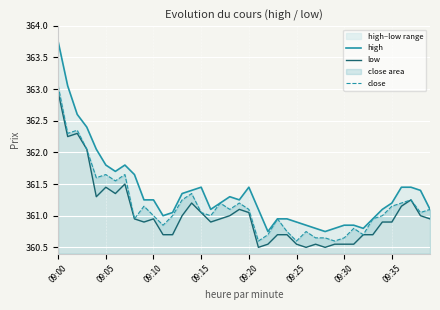

Reading right to left, list all the values displayed in this chart.

high: 361.1	361.4	361.4	361.4	361.2	361.1	360.9	360.8	360.9	360.9	360.8	360.8	360.8	360.9	360.9	360.9	360.9	360.8	361.1	361.4	361.2	361.3	361.2	361.1	361.4	361.4	361.4	361.1	361.0	361.2	361.2	361.6	361.8	361.7	361.8	362.1	362.4	362.6	363.1	363.8
low: 360.9	361.0	361.2	361.1	360.9	360.9	360.7	360.7	360.6	360.6	360.6	360.5	360.6	360.5	360.6	360.7	360.7	360.6	360.5	361.1	361.1	361.0	360.9	360.9	361.1	361.2	361.0	360.7	360.7	360.9	360.9	360.9	361.5	361.4	361.4	361.3	362.1	362.3	362.2	362.9
close: 361.1	361.1	361.2	361.2	361.1	361.0	360.9	360.7	360.8	360.6	360.6	360.6	360.6	360.8	360.6	360.8	360.9	360.7	360.6	361.1	361.2	361.1	361.2	361.0	361.1	361.4	361.2	361.0	360.9	361.0	361.1	360.9	361.6	361.6	361.6	361.6	362.1	362.4	362.3	363.1